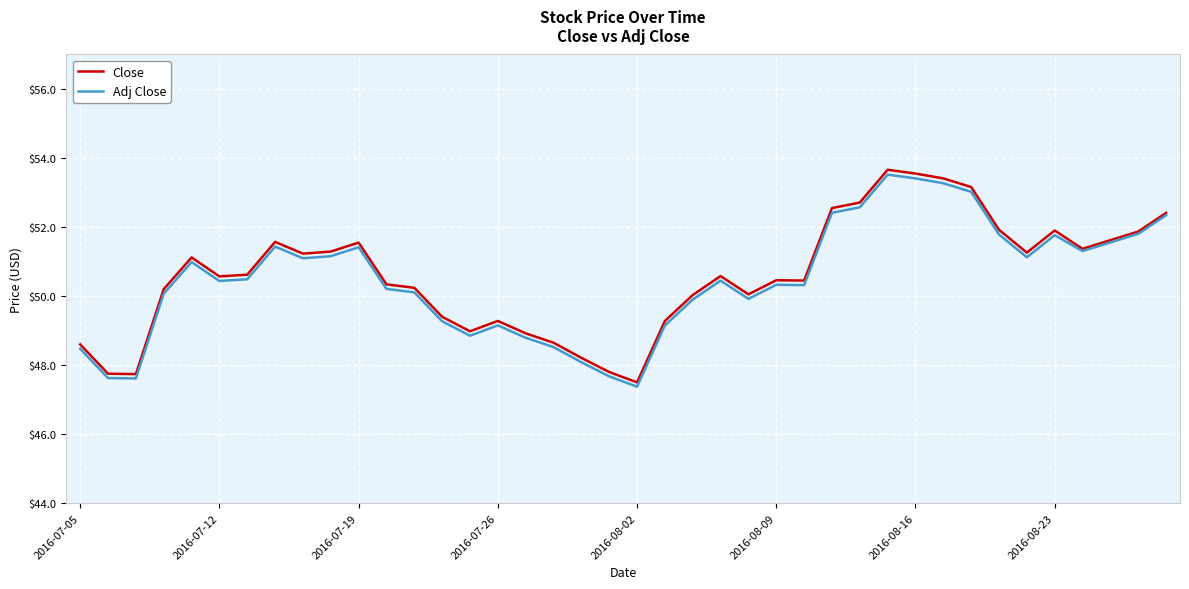

Which series has the widest spread of values?

Close